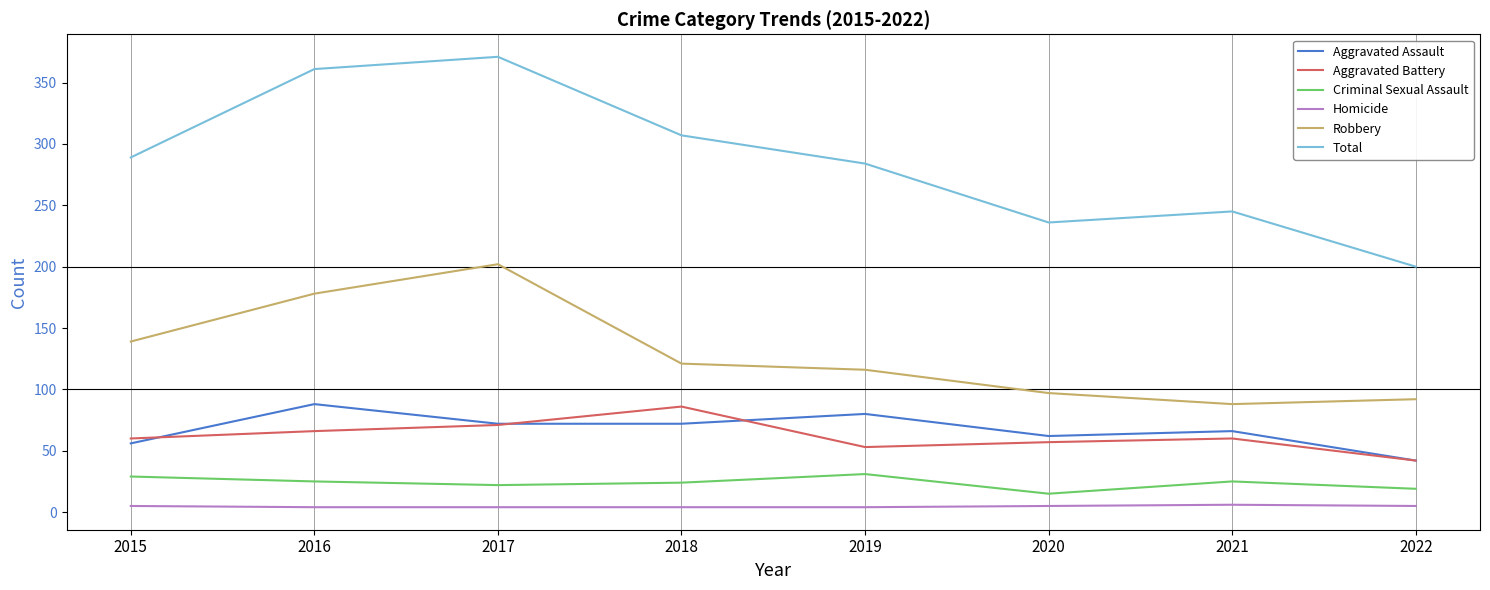

The value of Homicide at 2020 is 5. True or false?

True